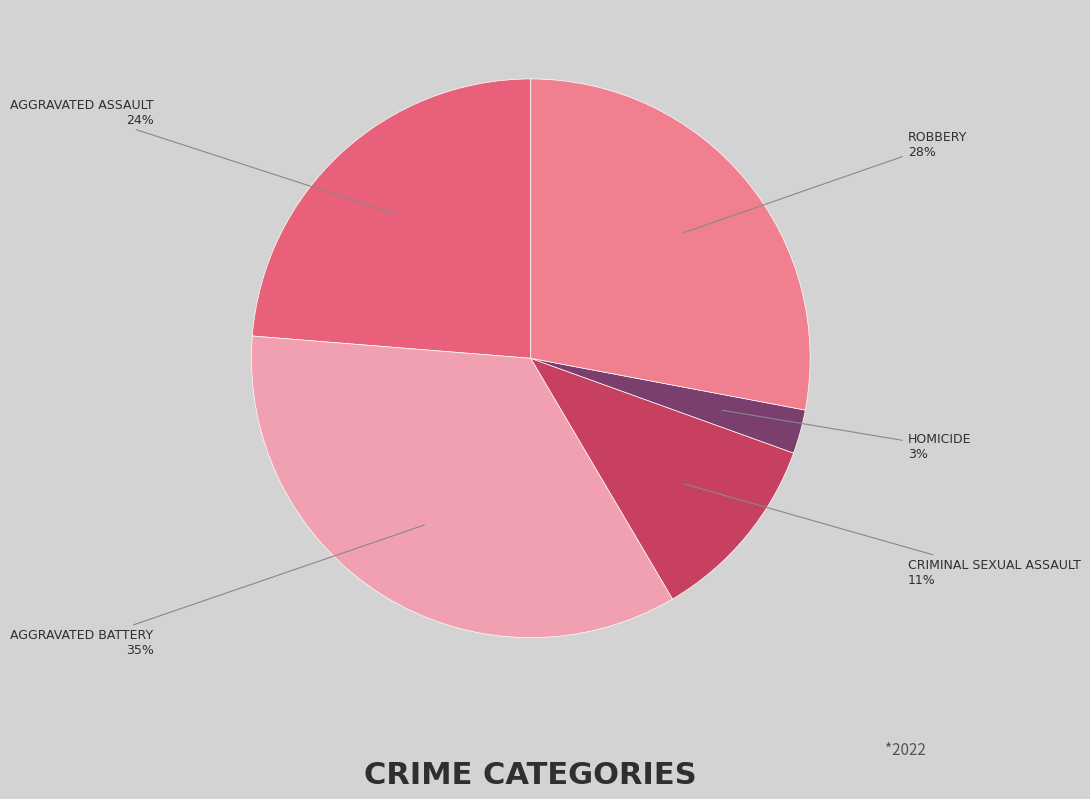

How many segments does this pie chart have?

5